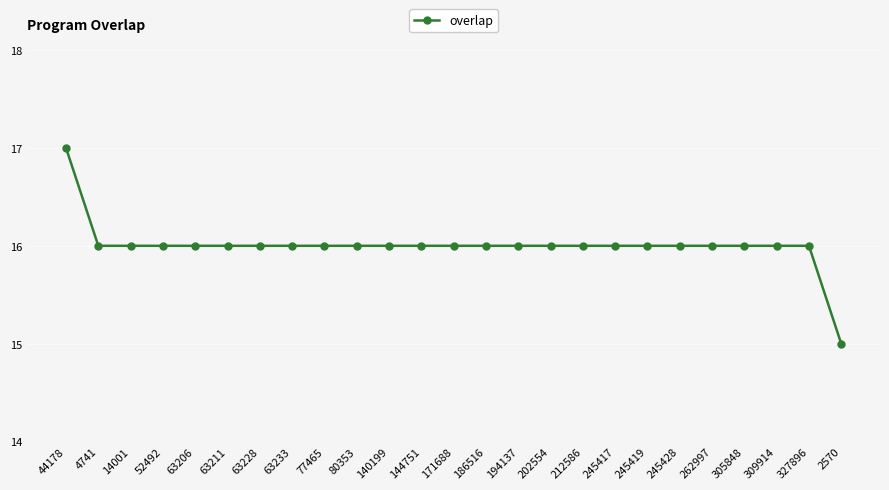

What position from the right is 52492?

22